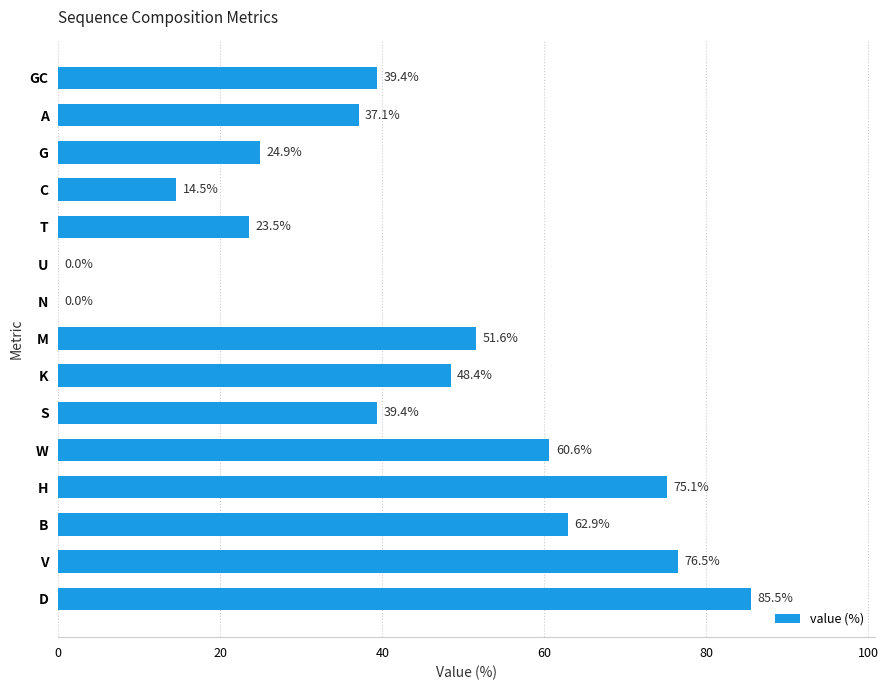

The value at C is 14.5. True or false?

True